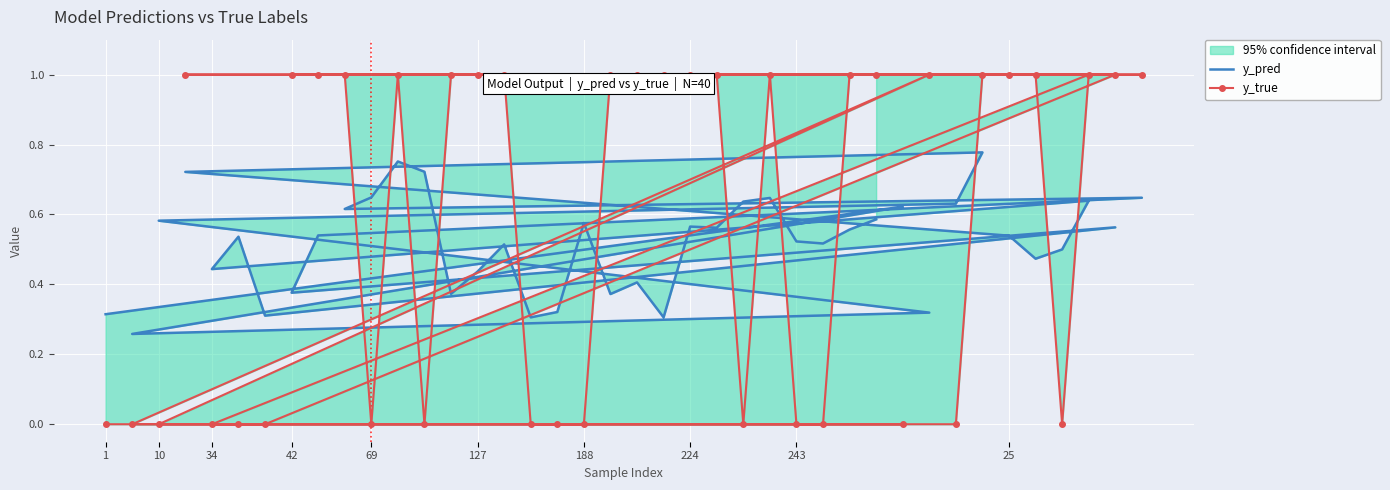

Where is y_true nearest to the value 0?

1